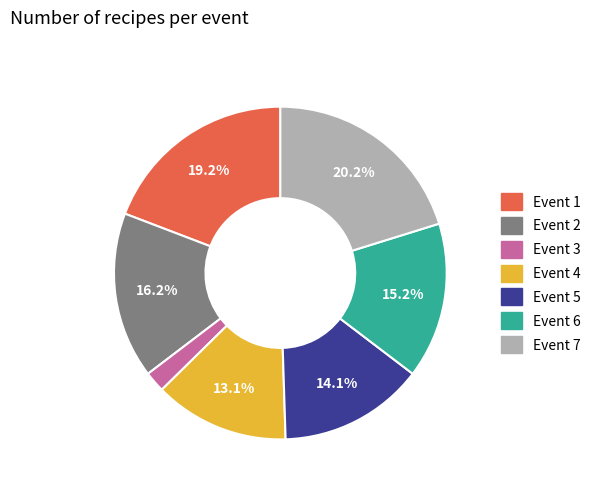

Rank the categories by value from lowest to highest.

Event 3, Event 4, Event 5, Event 6, Event 2, Event 1, Event 7